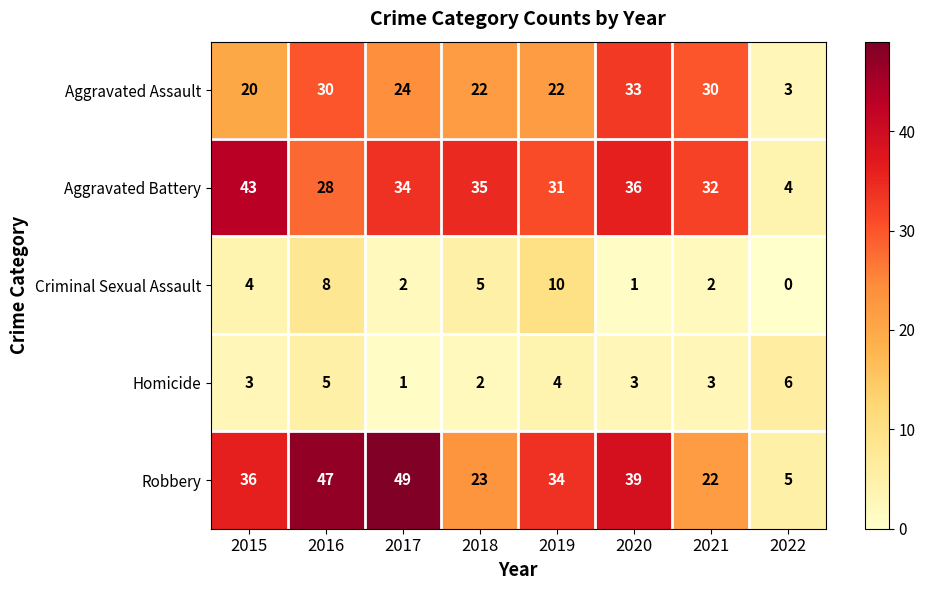

Which category has the highest value across all series?

2017